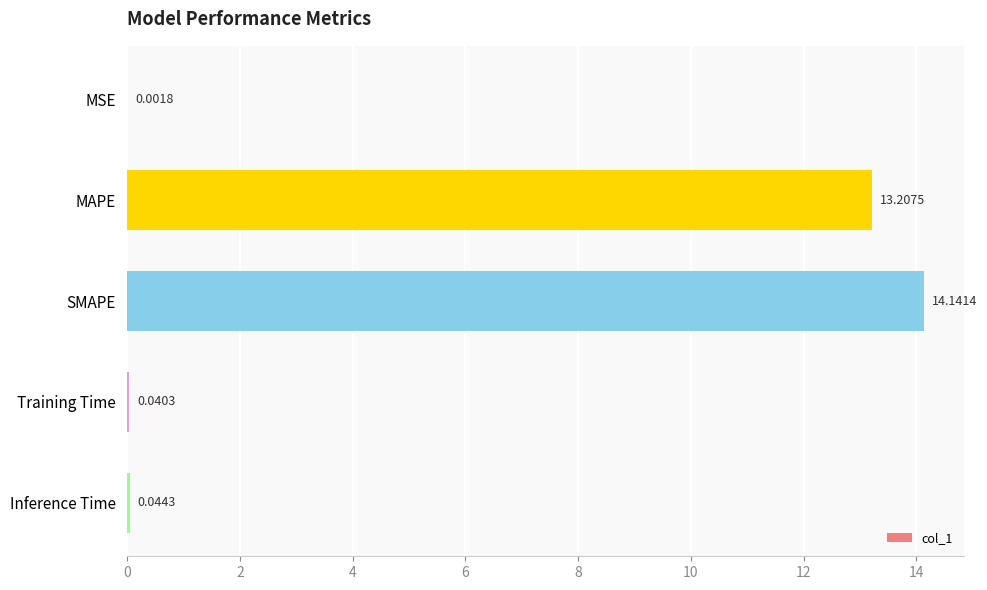

What is the sum of the values at Inference Time and MAPE?

13.3